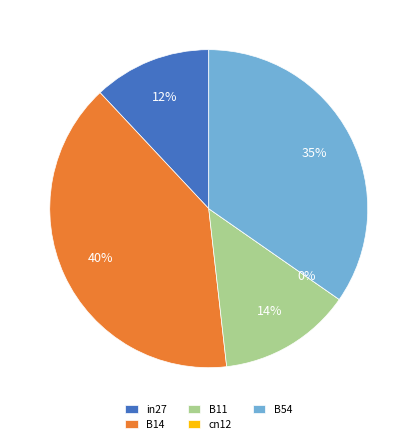

How many slices are in this pie chart?

5